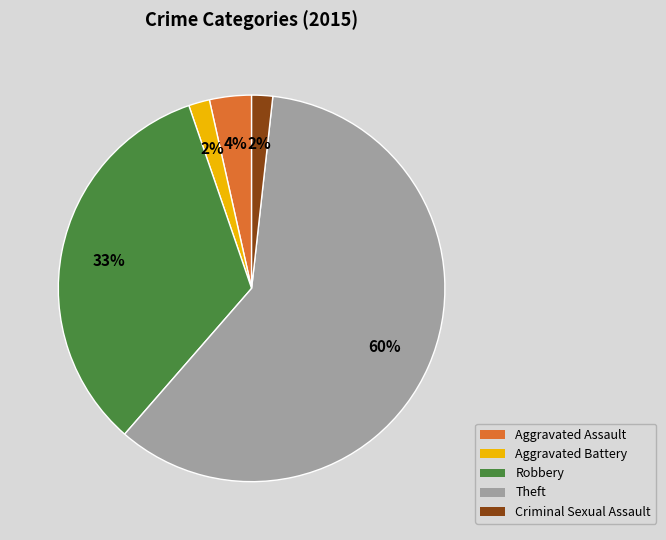

The Robbery slice represents 33% of the pie. True or false?

True